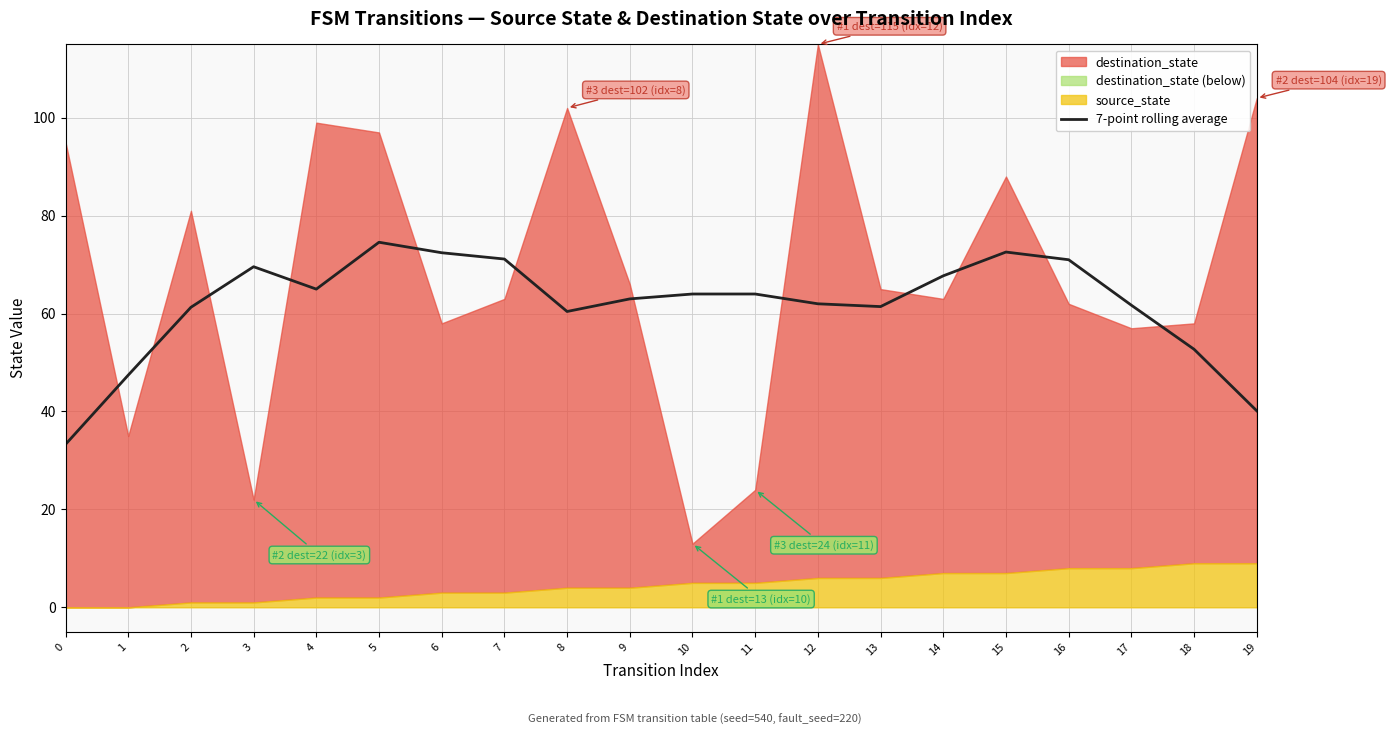

What is the approximate value at 11?

64.0